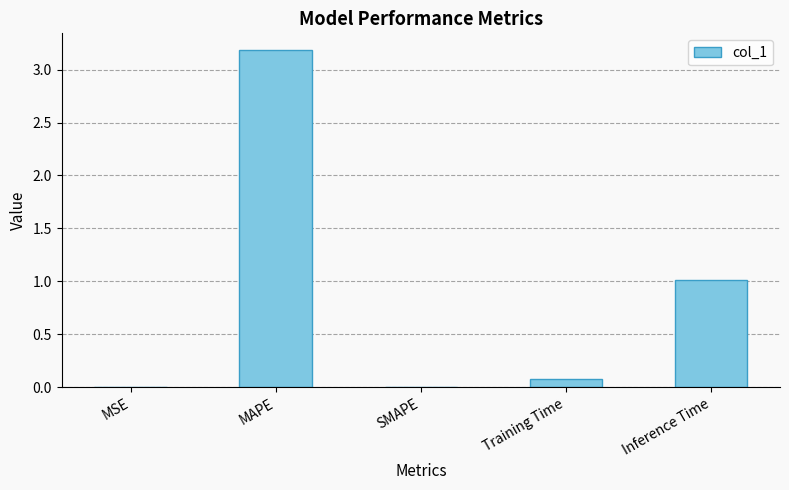

What is the greatest value displayed?

3.2